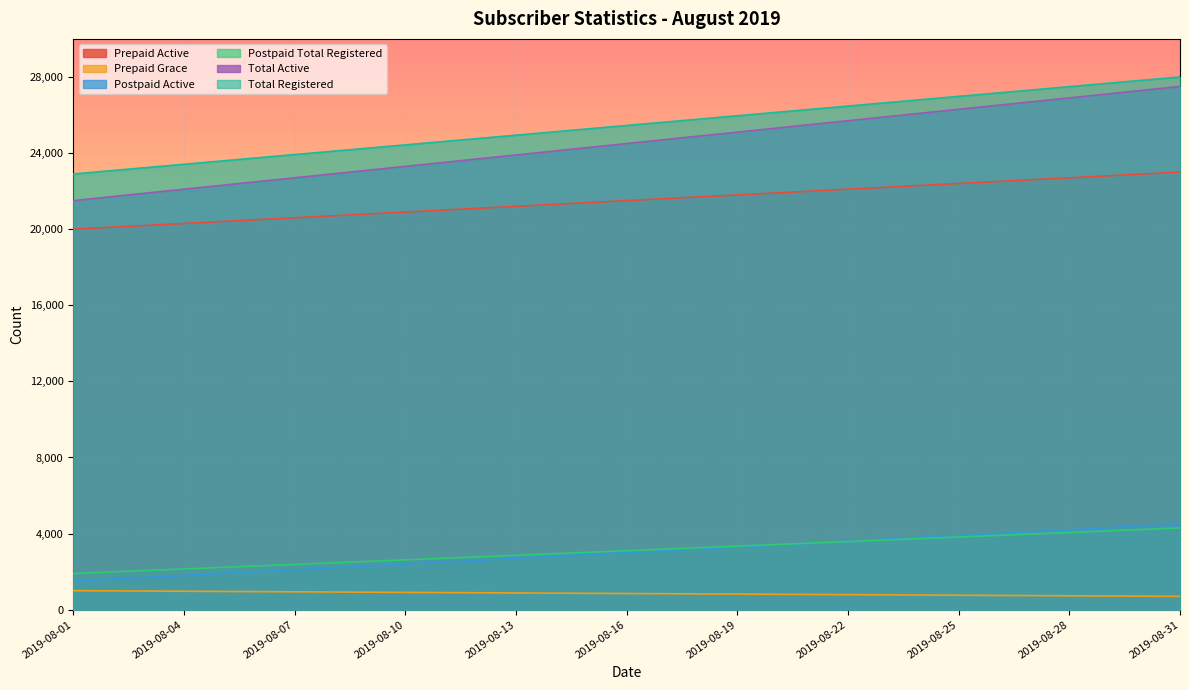

Reading left to right, extract all data points from this chart.

Prepaid Active: 2019-08-01=20000.0	2019-08-02=20100.0	2019-08-03=20200.0	2019-08-04=20300.0	2019-08-05=20400.0	2019-08-06=20500.0	2019-08-07=20600.0	2019-08-08=20700.0	2019-08-09=20800.0	2019-08-10=20900.0	2019-08-11=21000.0	2019-08-12=21100.0	2019-08-13=21200.0	2019-08-14=21300.0	2019-08-15=21400.0	2019-08-16=21500.0	2019-08-17=21600.0	2019-08-18=21700.0	2019-08-19=21800.0	2019-08-20=21900.0	2019-08-21=22000.0	2019-08-22=22100.0	2019-08-23=22200.0	2019-08-24=22300.0	2019-08-25=22400.0	2019-08-26=22500.0	2019-08-27=22600.0	2019-08-28=22700.0	2019-08-29=22800.0	2019-08-30=22900.0	2019-08-31=23000.0
Prepaid Grace: 2019-08-01=1500.0	2019-08-02=1600.0	2019-08-03=1700.0	2019-08-04=1800.0	2019-08-05=1900.0	2019-08-06=2000.0	2019-08-07=2100.0	2019-08-08=2200.0	2019-08-09=2300.0	2019-08-10=2400.0	2019-08-11=2500.0	2019-08-12=2600.0	2019-08-13=2700.0	2019-08-14=2800.0	2019-08-15=2900.0	2019-08-16=3000.0	2019-08-17=3100.0	2019-08-18=3200.0	2019-08-19=3300.0	2019-08-20=3400.0	2019-08-21=3500.0	2019-08-22=3600.0	2019-08-23=3700.0	2019-08-24=3800.0	2019-08-25=3900.0	2019-08-26=4000.0	2019-08-27=4100.0	2019-08-28=4200.0	2019-08-29=4300.0	2019-08-30=4400.0	2019-08-31=4500.0
Postpaid Active: 2019-08-01=1000.0	2019-08-02=990.0	2019-08-03=980.0	2019-08-04=970.0	2019-08-05=960.0	2019-08-06=950.0	2019-08-07=940.0	2019-08-08=930.0	2019-08-09=920.0	2019-08-10=910.0	2019-08-11=900.0	2019-08-12=890.0	2019-08-13=880.0	2019-08-14=870.0	2019-08-15=860.0	2019-08-16=850.0	2019-08-17=840.0	2019-08-18=830.0	2019-08-19=820.0	2019-08-20=810.0	2019-08-21=800.0	2019-08-22=790.0	2019-08-23=780.0	2019-08-24=770.0	2019-08-25=760.0	2019-08-26=750.0	2019-08-27=740.0	2019-08-28=730.0	2019-08-29=720.0	2019-08-30=710.0	2019-08-31=700.0
Postpaid Total Registered: 2019-08-01=1900.0	2019-08-02=1980.0	2019-08-03=2060.0	2019-08-04=2140.0	2019-08-05=2220.0	2019-08-06=2300.0	2019-08-07=2380.0	2019-08-08=2460.0	2019-08-09=2540.0	2019-08-10=2620.0	2019-08-11=2700.0	2019-08-12=2780.0	2019-08-13=2860.0	2019-08-14=2940.0	2019-08-15=3020.0	2019-08-16=3100.0	2019-08-17=3180.0	2019-08-18=3260.0	2019-08-19=3340.0	2019-08-20=3420.0	2019-08-21=3500.0	2019-08-22=3580.0	2019-08-23=3660.0	2019-08-24=3740.0	2019-08-25=3820.0	2019-08-26=3900.0	2019-08-27=3980.0	2019-08-28=4060.0	2019-08-29=4140.0	2019-08-30=4220.0	2019-08-31=4300.0
Total Active: 2019-08-01=21500.0	2019-08-02=21700.0	2019-08-03=21900.0	2019-08-04=22100.0	2019-08-05=22300.0	2019-08-06=22500.0	2019-08-07=22700.0	2019-08-08=22900.0	2019-08-09=23100.0	2019-08-10=23300.0	2019-08-11=23500.0	2019-08-12=23700.0	2019-08-13=23900.0	2019-08-14=24100.0	2019-08-15=24300.0	2019-08-16=24500.0	2019-08-17=24700.0	2019-08-18=24900.0	2019-08-19=25100.0	2019-08-20=25300.0	2019-08-21=25500.0	2019-08-22=25700.0	2019-08-23=25900.0	2019-08-24=26100.0	2019-08-25=26300.0	2019-08-26=26500.0	2019-08-27=26700.0	2019-08-28=26900.0	2019-08-29=27100.0	2019-08-30=27300.0	2019-08-31=27500.0
Total Registered: 2019-08-01=22900.0	2019-08-02=23070.0	2019-08-03=23240.0	2019-08-04=23410.0	2019-08-05=23580.0	2019-08-06=23750.0	2019-08-07=23920.0	2019-08-08=24090.0	2019-08-09=24260.0	2019-08-10=24430.0	2019-08-11=24600.0	2019-08-12=24770.0	2019-08-13=24940.0	2019-08-14=25110.0	2019-08-15=25280.0	2019-08-16=25450.0	2019-08-17=25620.0	2019-08-18=25790.0	2019-08-19=25960.0	2019-08-20=26130.0	2019-08-21=26300.0	2019-08-22=26470.0	2019-08-23=26640.0	2019-08-24=26810.0	2019-08-25=26980.0	2019-08-26=27150.0	2019-08-27=27320.0	2019-08-28=27490.0	2019-08-29=27660.0	2019-08-30=27830.0	2019-08-31=28000.0